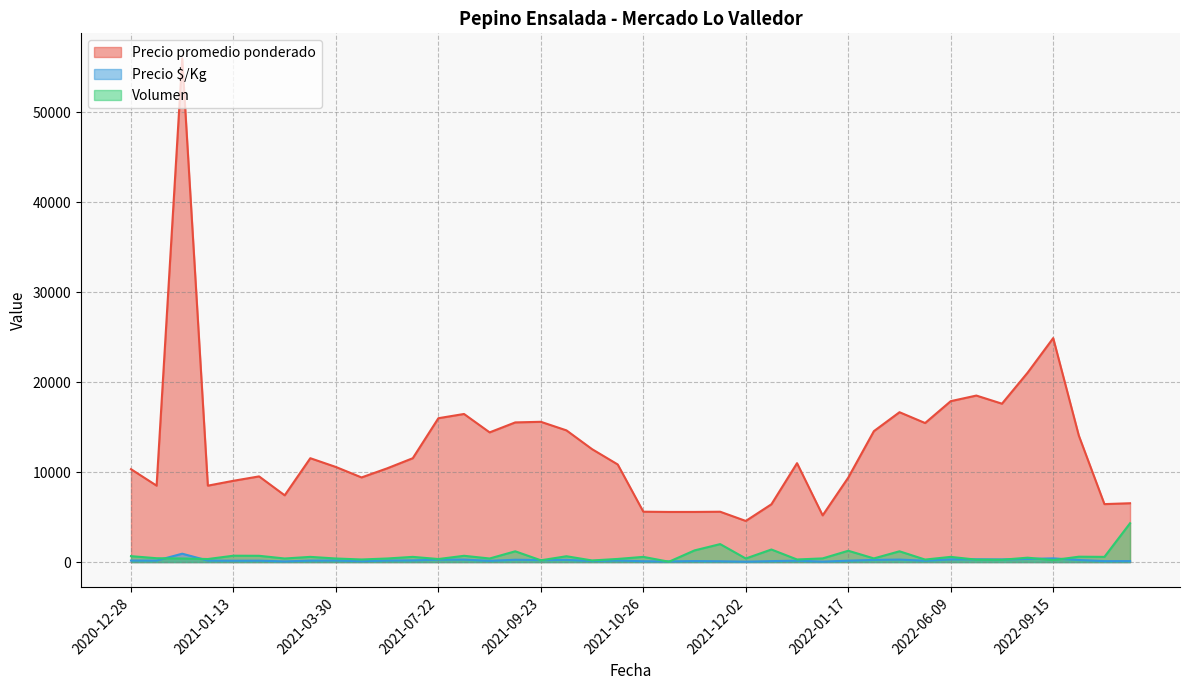

Between 2021-11-09 and 2021-01-13, which is larger?

2021-01-13